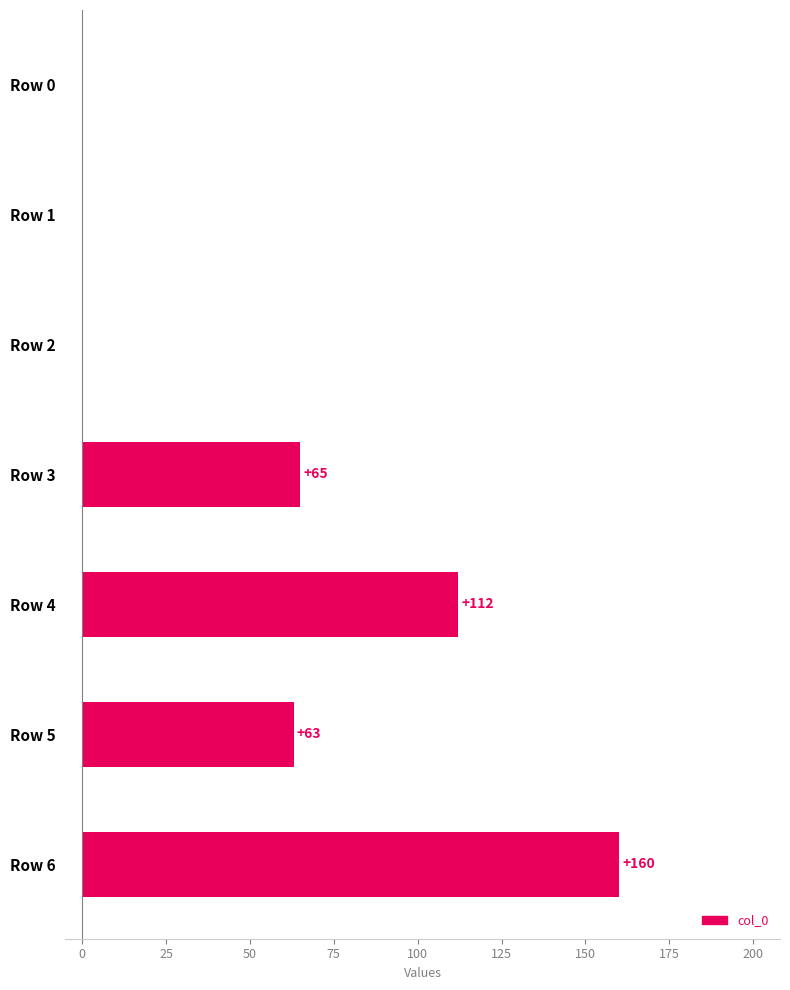

Between Row 5 and Row 0, which is larger?

Row 5